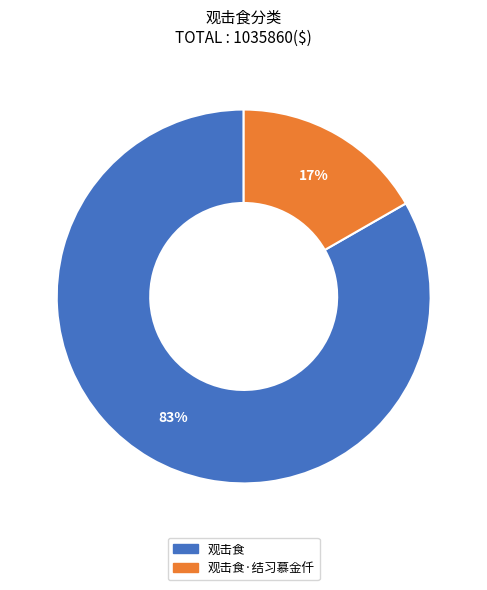

Count the number of slices in the pie.

2